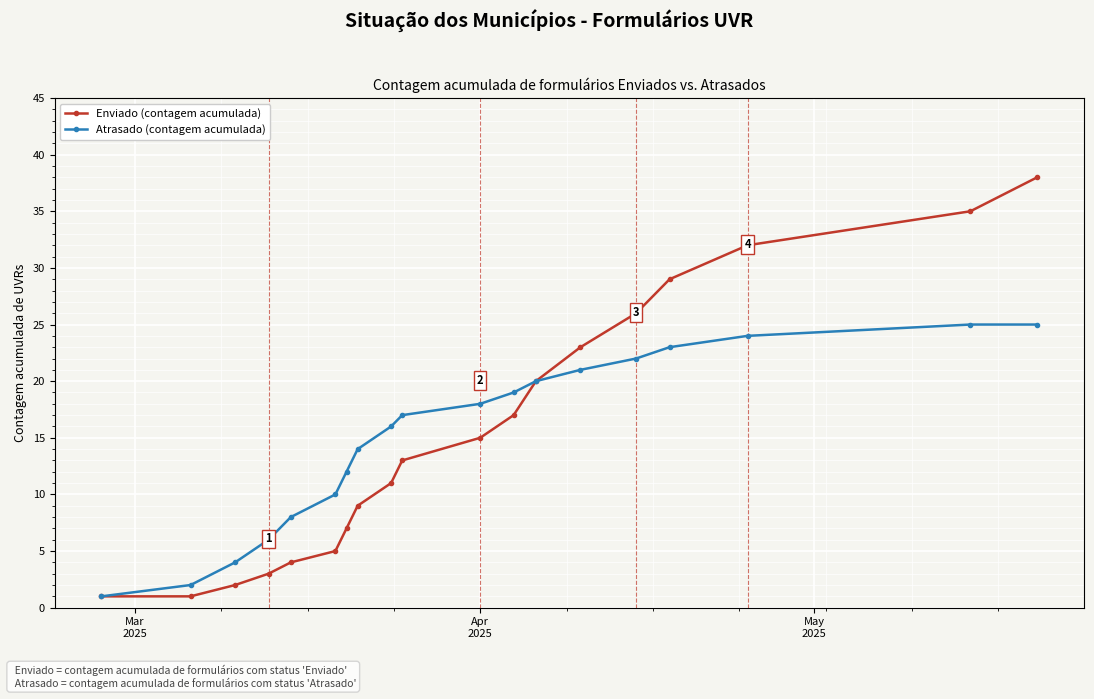

Does the chart display data point markers on the line(s)?

Yes